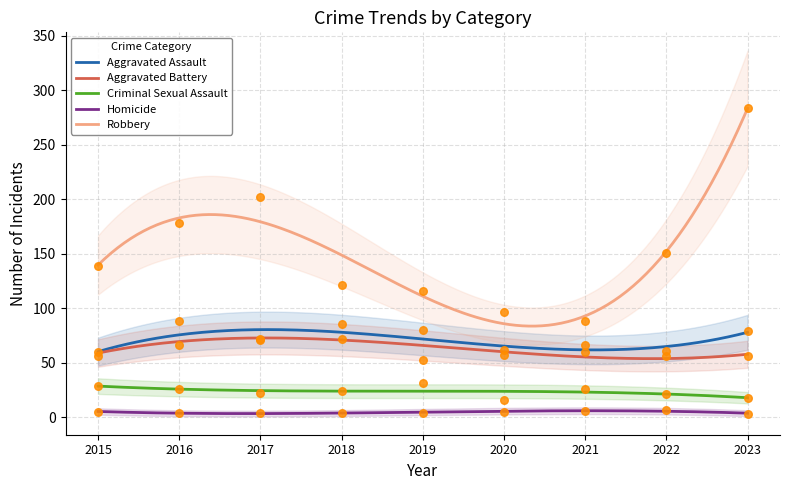

Is the value of Robbery at 2015 greater than the value of Aggravated Assault at 2020?

Yes